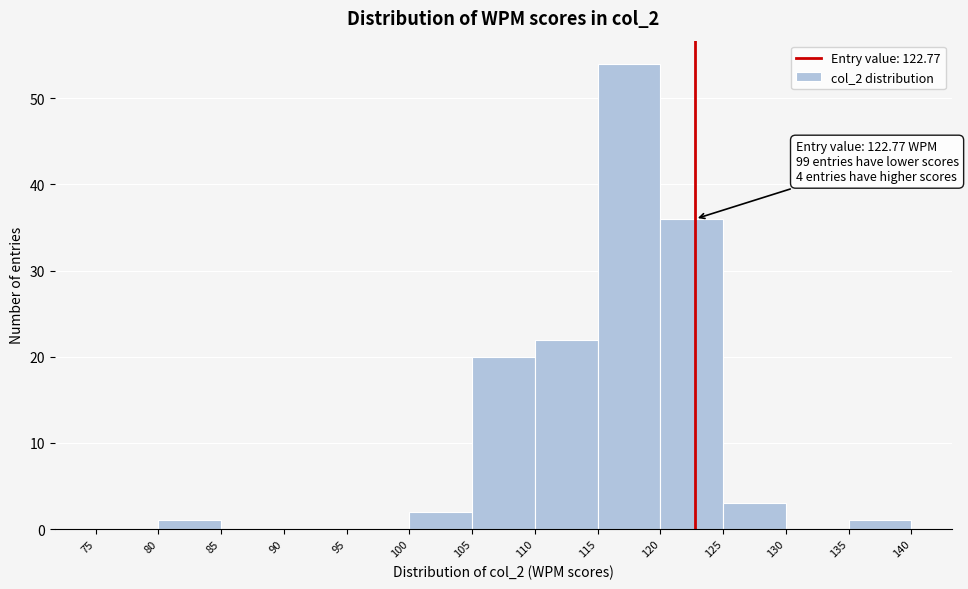

Which range on the x-axis has the tallest bar?

115 to 120